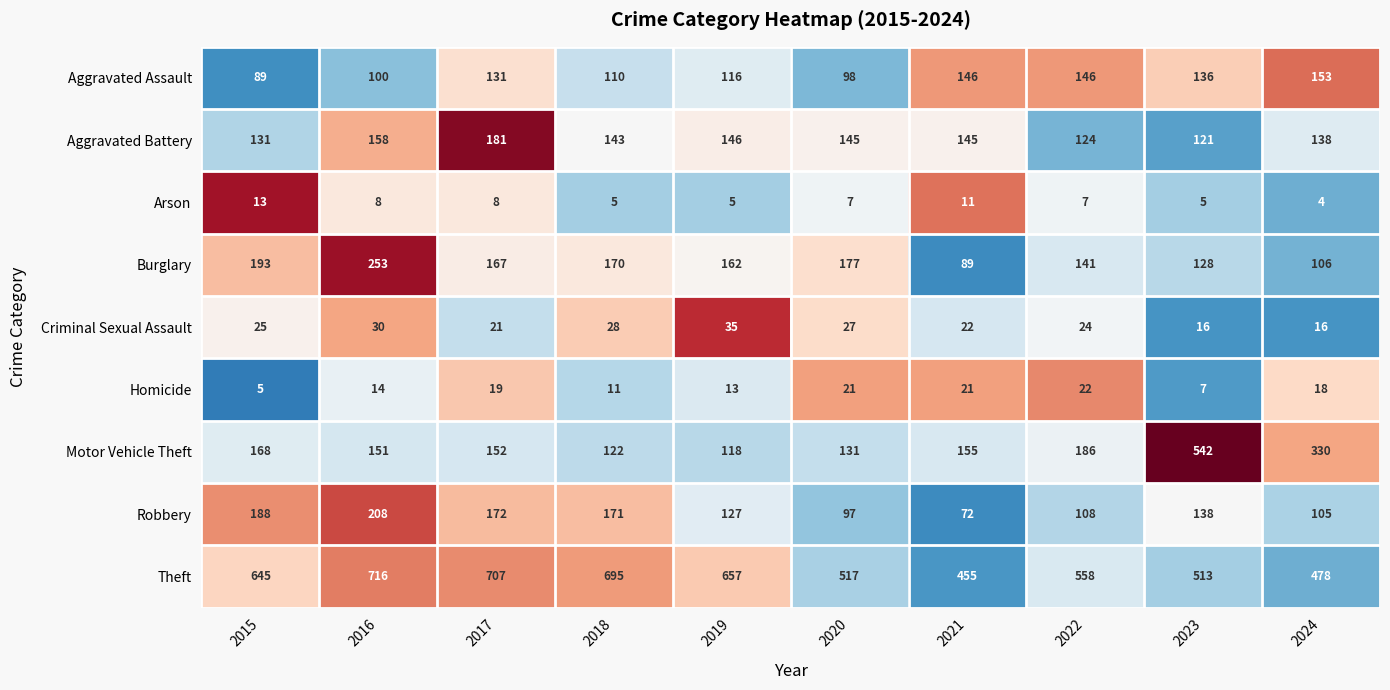

Which category has the lowest value across all series?

2024